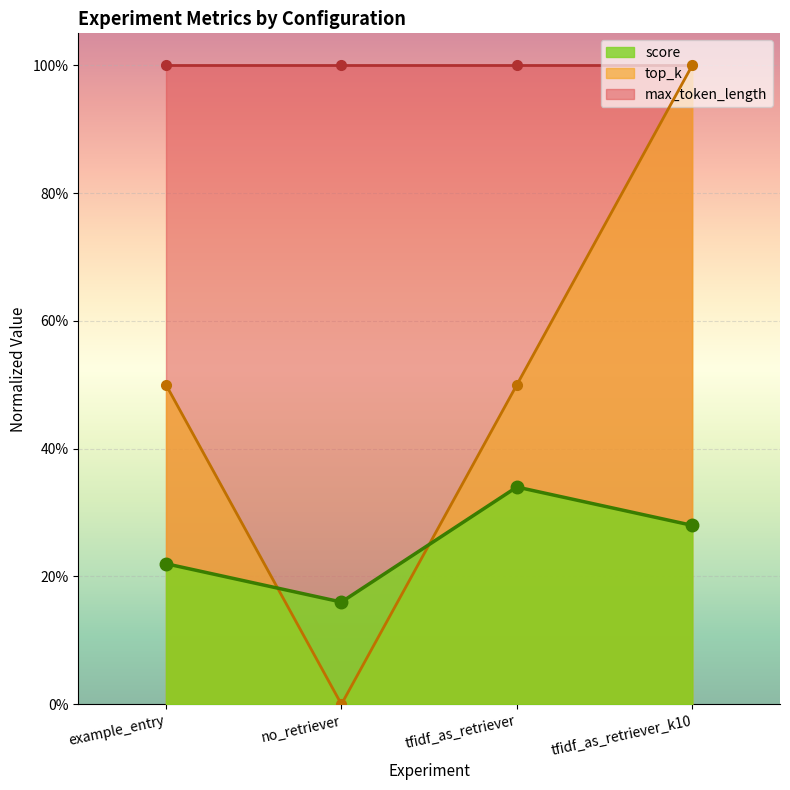

Is the value of score at no_retriever greater than the value of top_k at no_retriever?

Yes